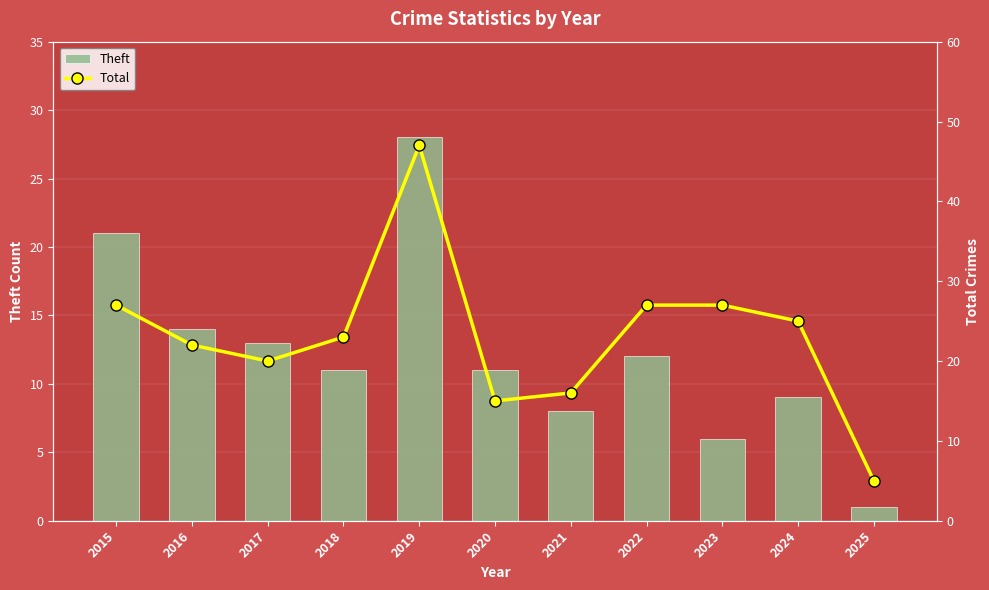

Which series has the widest spread of values?

Total